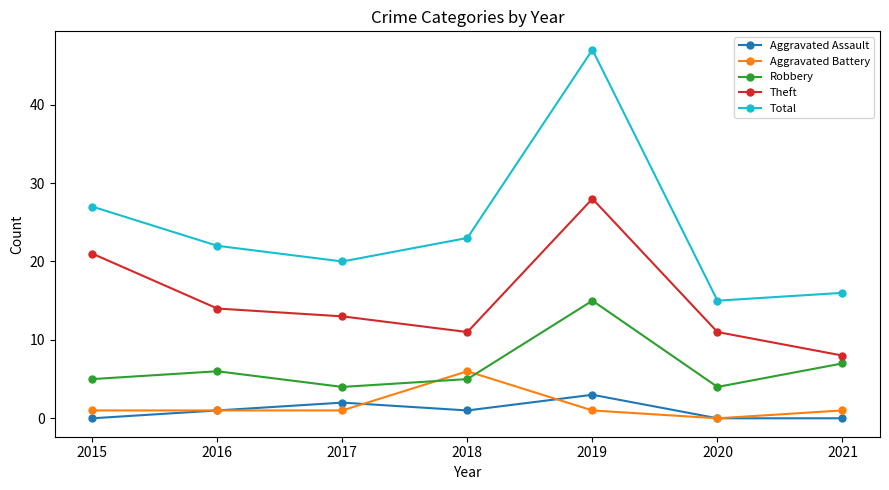

List the series in order of their peak value, lowest first.

Aggravated Assault, Aggravated Battery, Robbery, Theft, Total